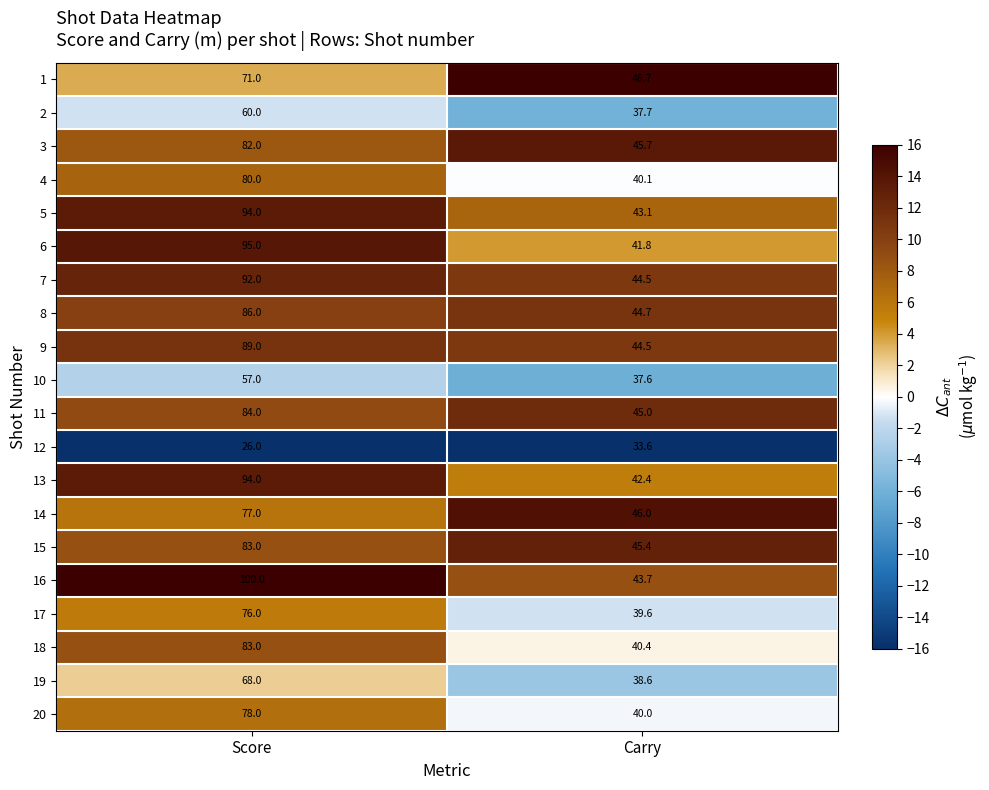

List the labels in order of 17 value, largest first.

Score, Carry